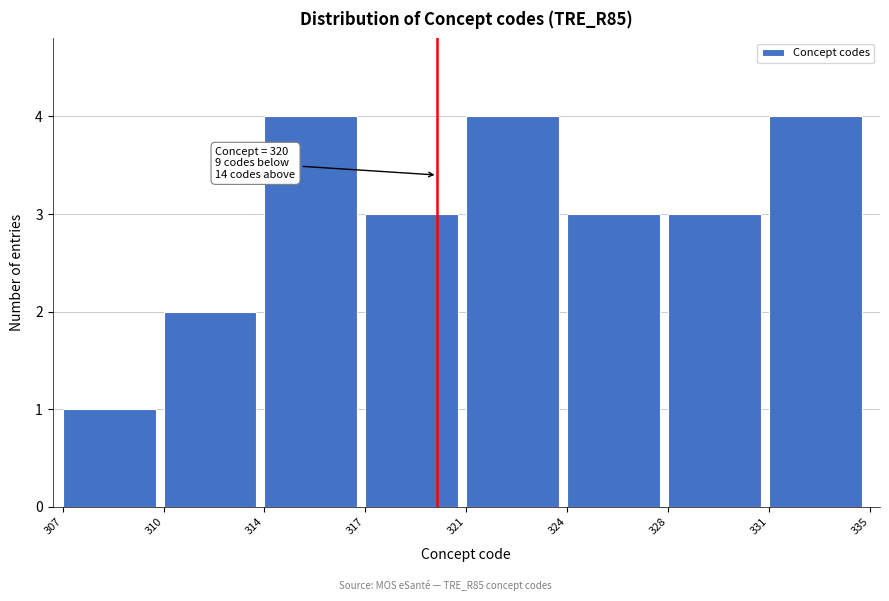

Reading left to right, what are all the values shown in this chart?

307=1	310=2	314=4	317=3	321=4	324=3	328=3	331=4